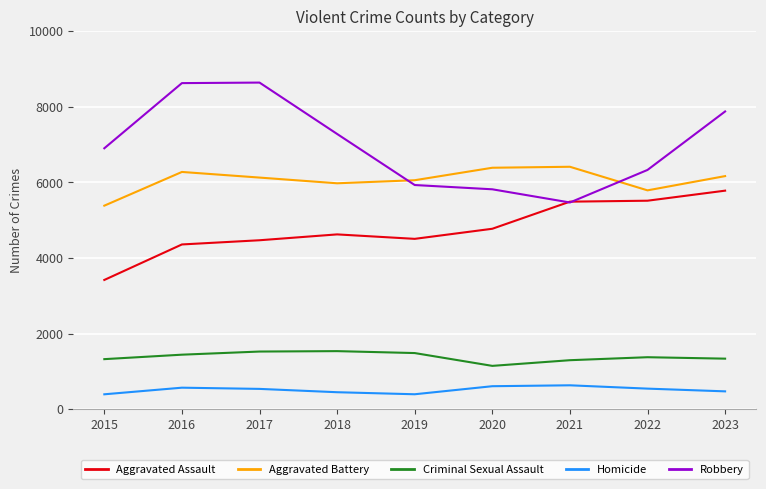

What is the lowest value of the Criminal Sexual Assault series?

1146